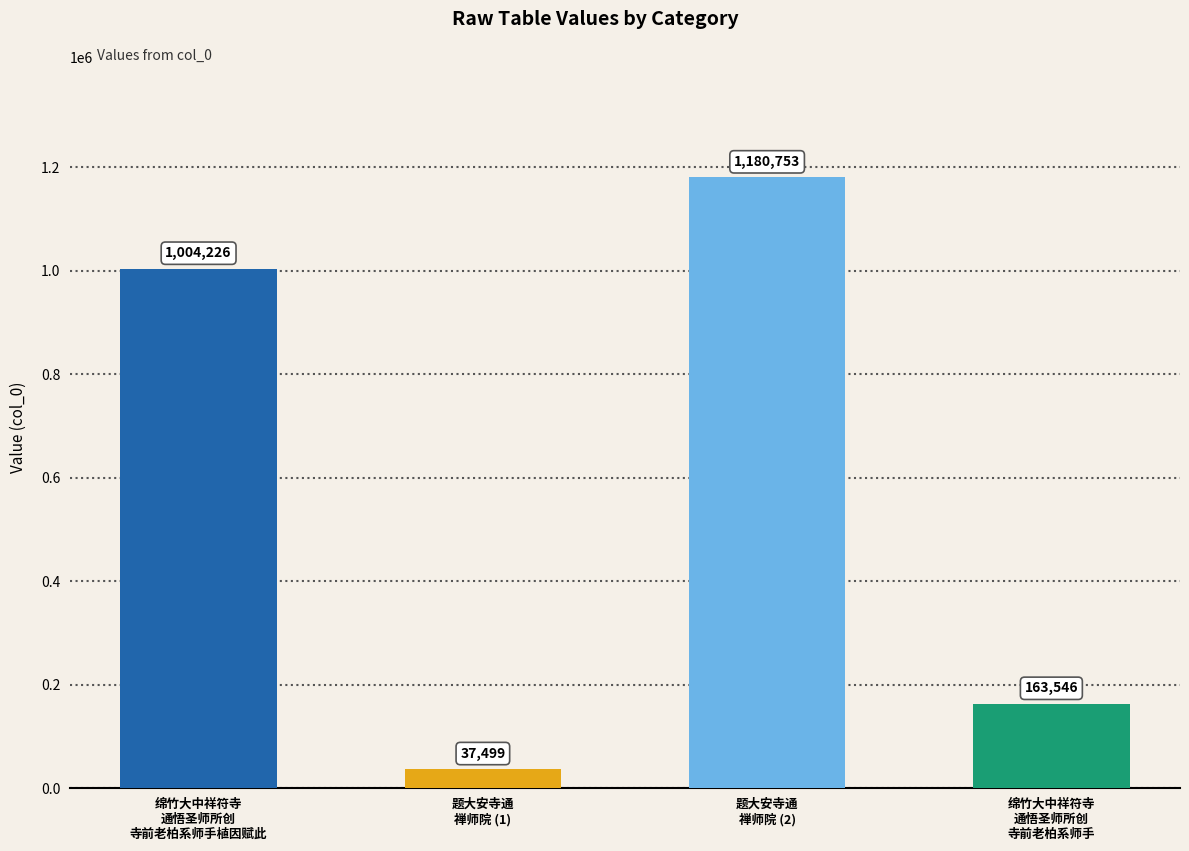

Count the values in the range 163546 to 1180753.

3